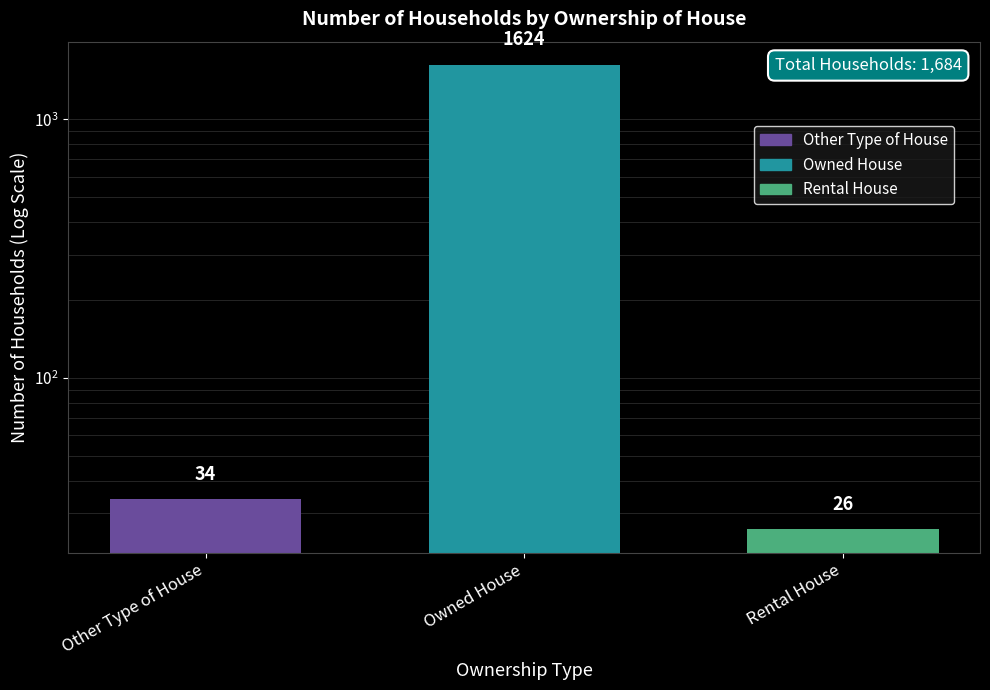

Which has a higher value, Other Type of House or Rental House?

Other Type of House